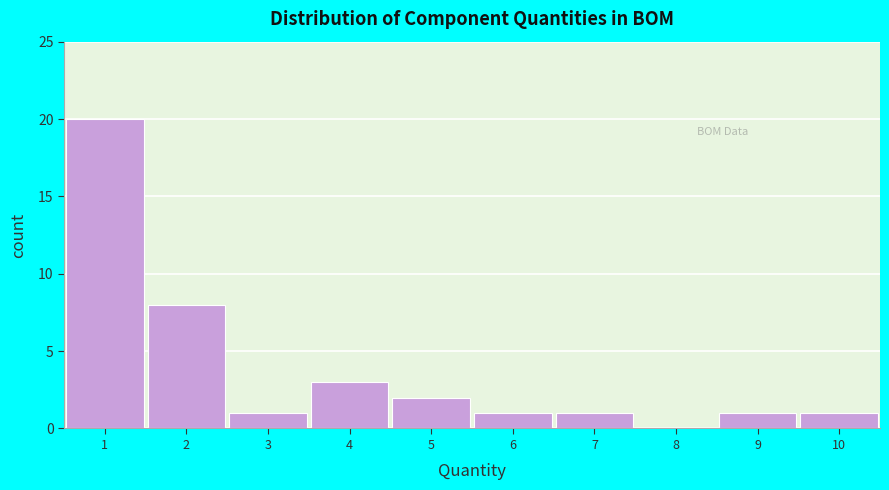

What is the height of the bar covering 2.5 to 3.5 on the x-axis? The values are not printed on the chart, so give them approximately, as read against the axis.

1